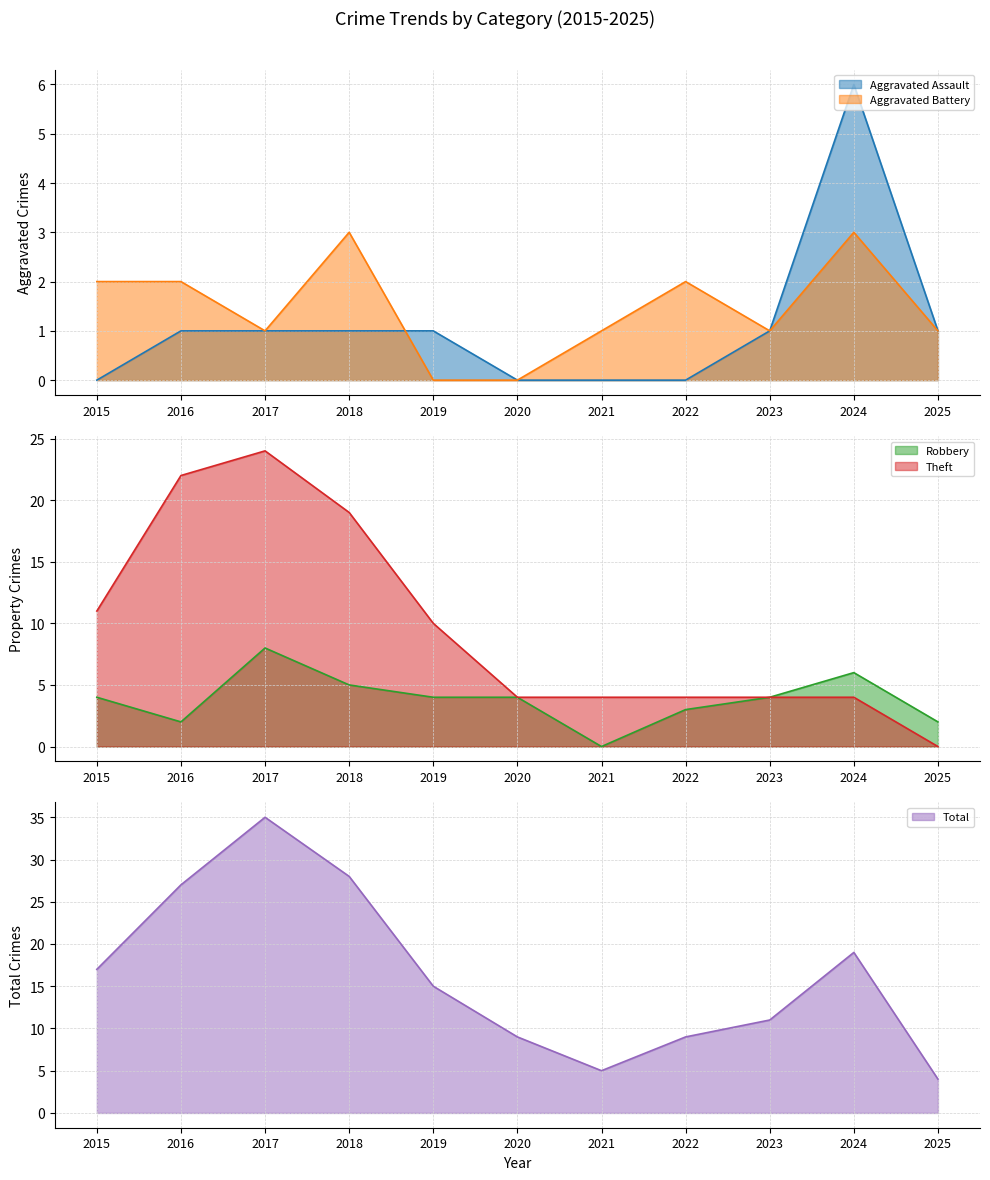

What is the difference between the highest and lowest values at 2017?

34